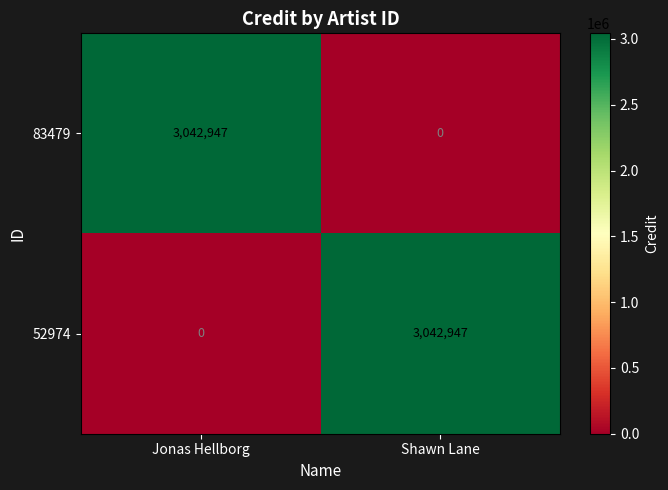

How many values in the 83479 series are below 3042947?

1